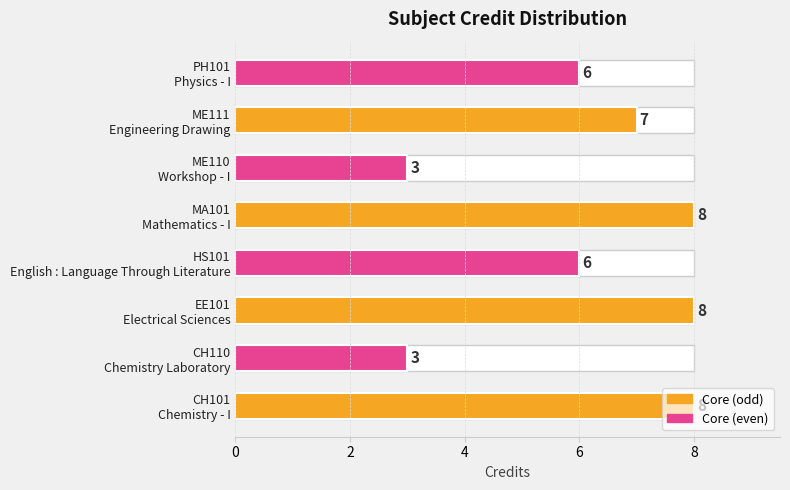

What is the average value?

6